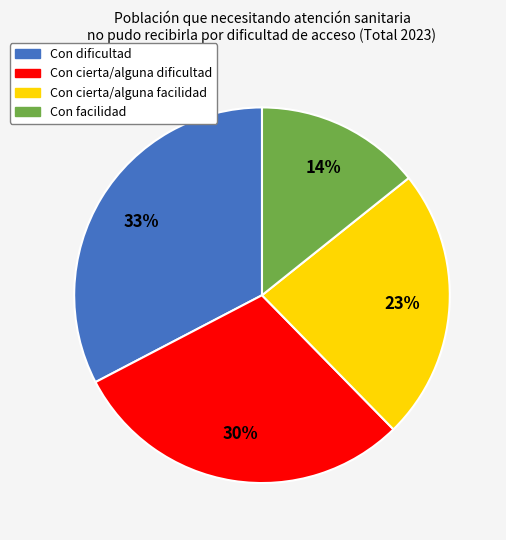

Is the sum of Con facilidad and Con cierta/alguna dificultad greater than half?

No